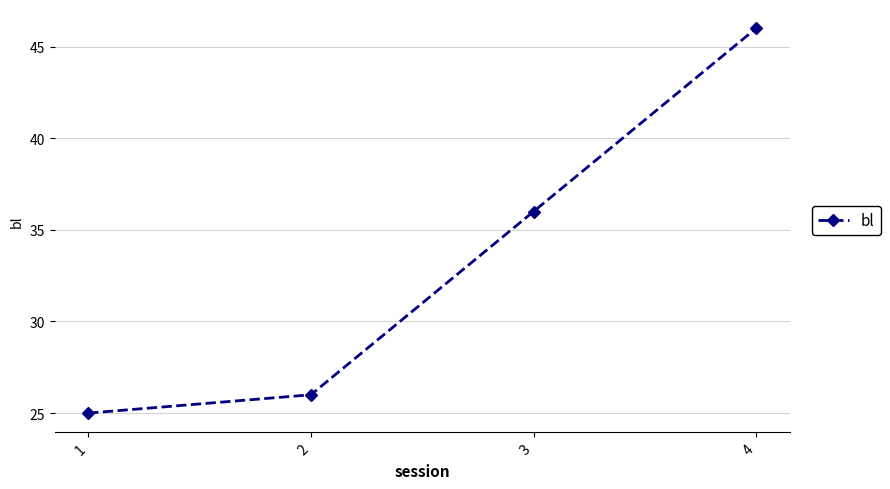

Rank the categories by value from highest to lowest.

4, 3, 2, 1